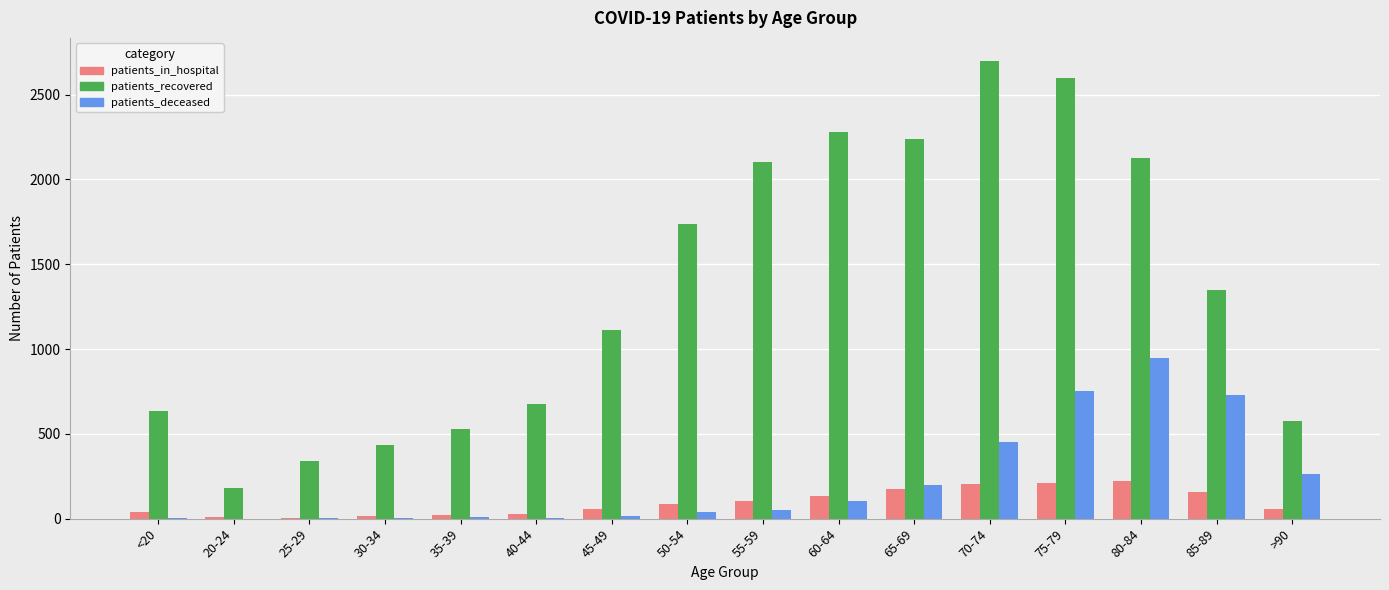

At which label does patients_deceased reach its peak?

80-84